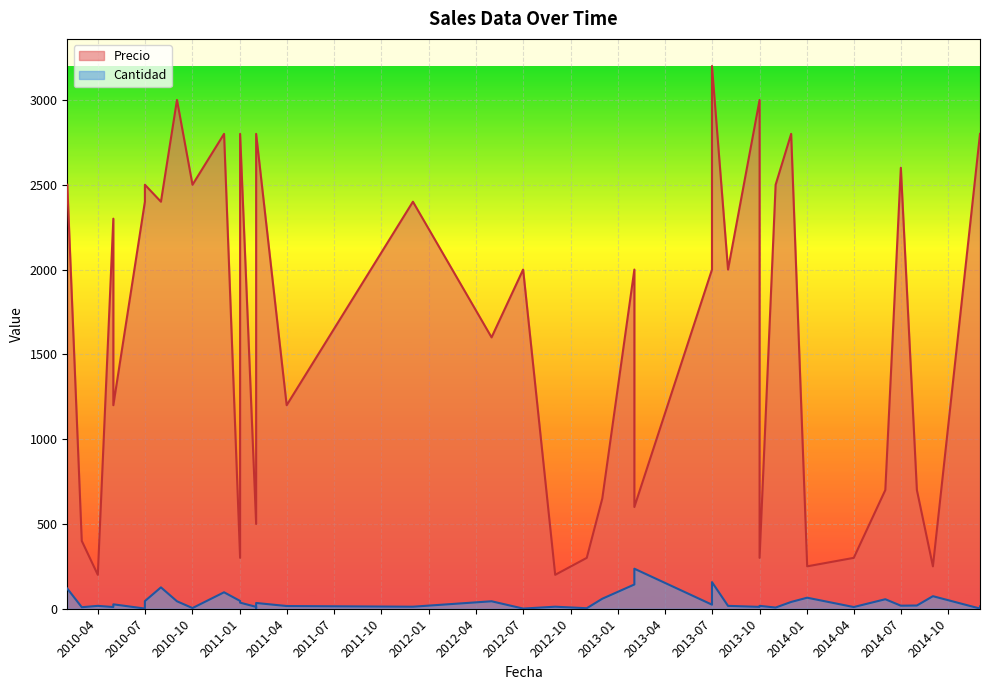

What value does the Cantidad series have at 2010-04, to the nearest 10?

20